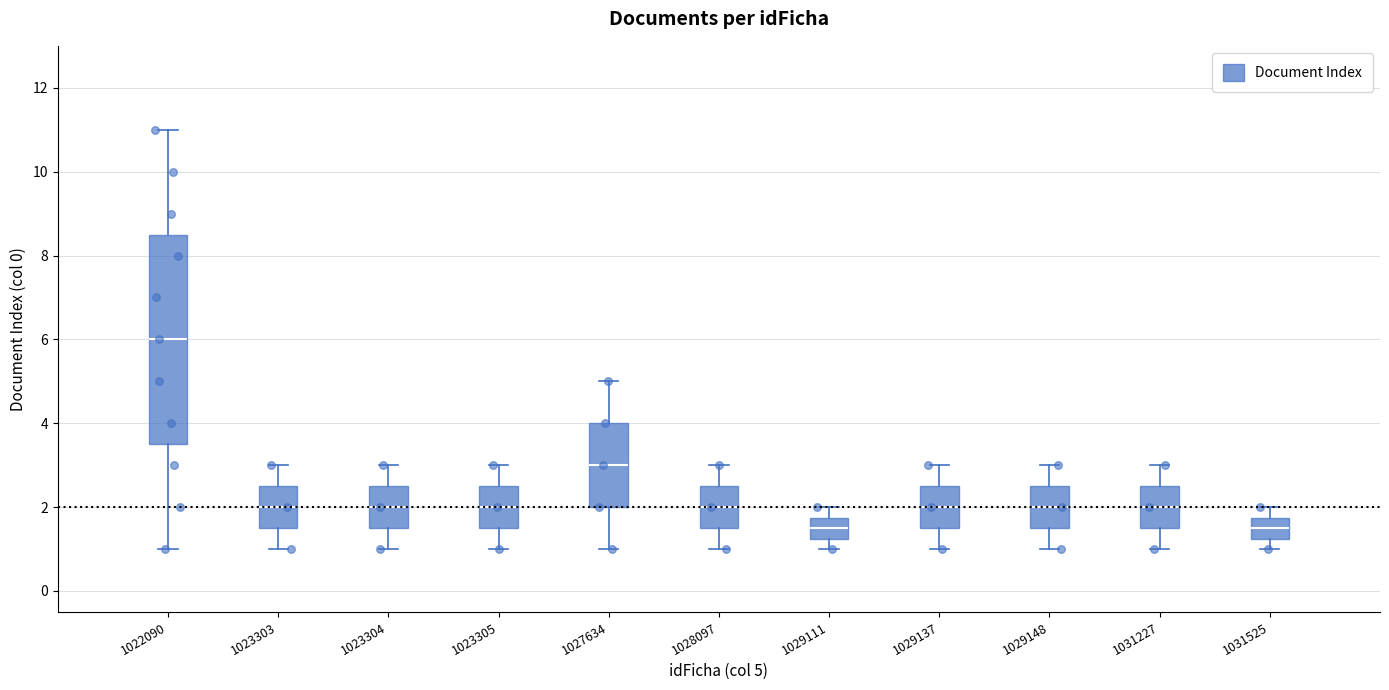

Which box's median line is the highest?

1022090